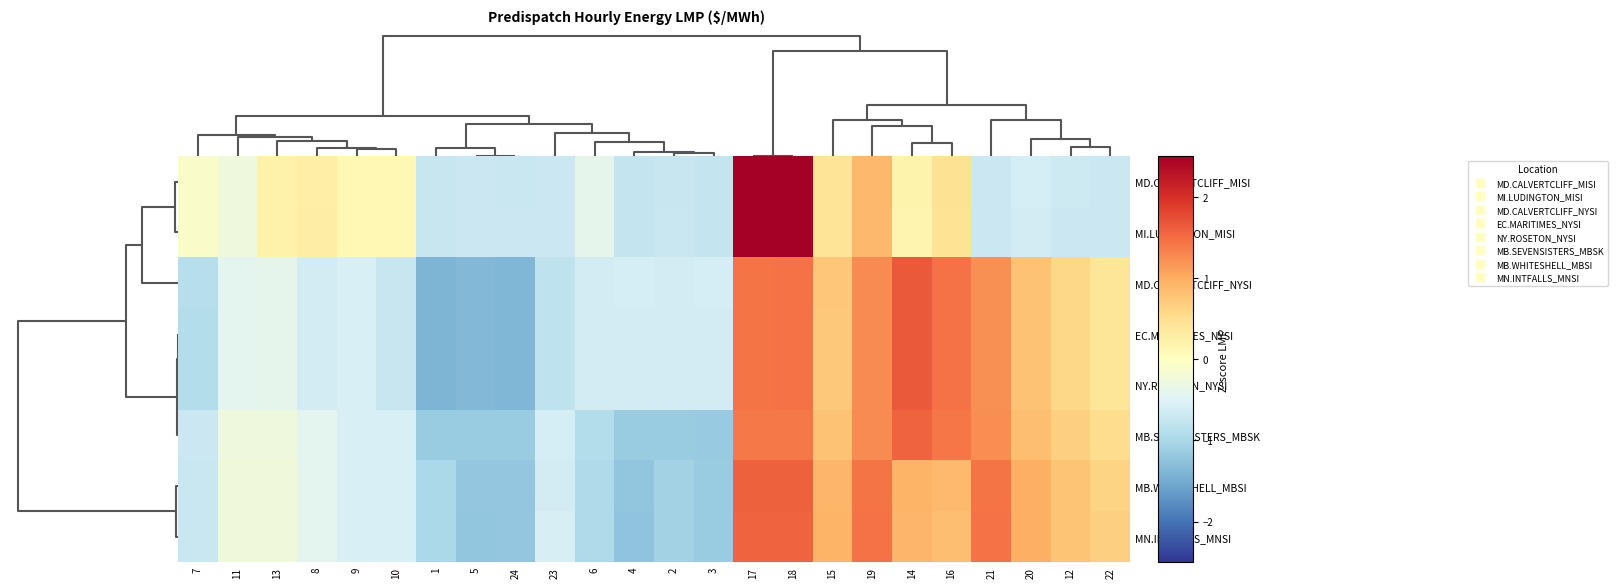

Rank the series at 14 from lowest to highest value.

MI.LUDINGTON_MISI, MD.CALVERTCLIFF_MISI, MN.INTFALLS_MNSI, MB.WHITESHELL_MBSI, MB.SEVENSISTERS_MBSK, MD.CALVERTCLIFF_NYSI, EC.MARITIMES_NYSI, NY.ROSETON_NYSI